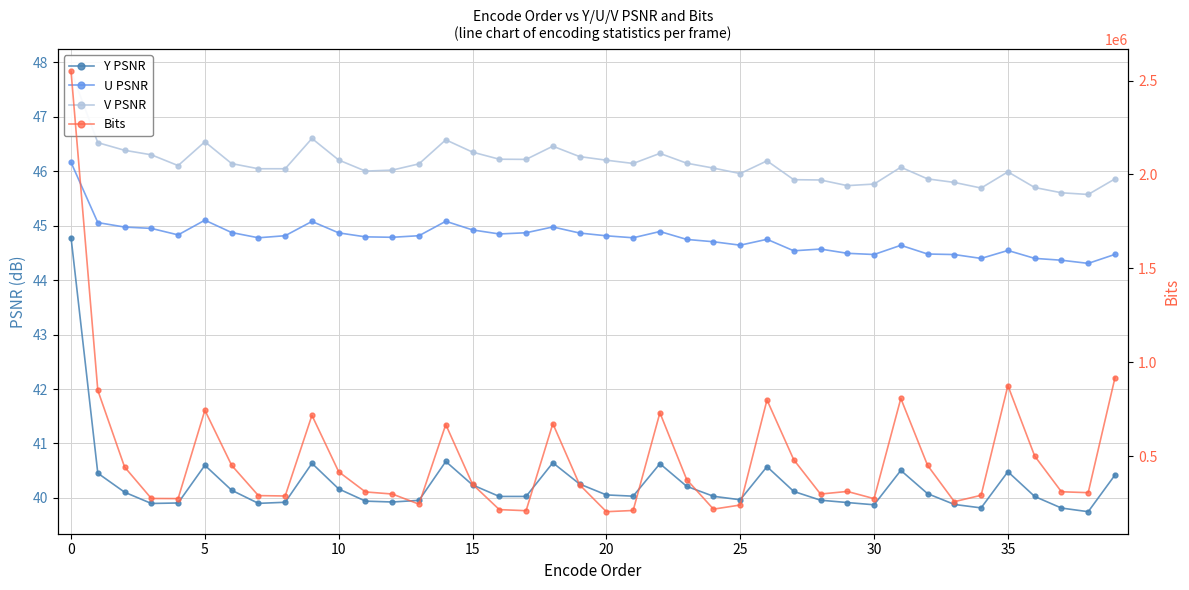

True or false: Y PSNR and V PSNR cross at least once.

False